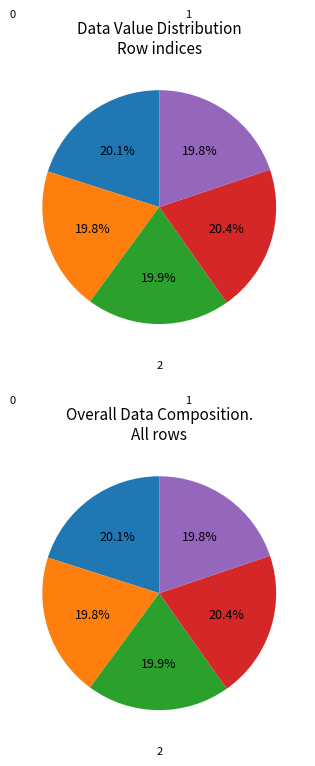

To the nearest percent, what is the difference between the largest and smallest slice percentages?

1%